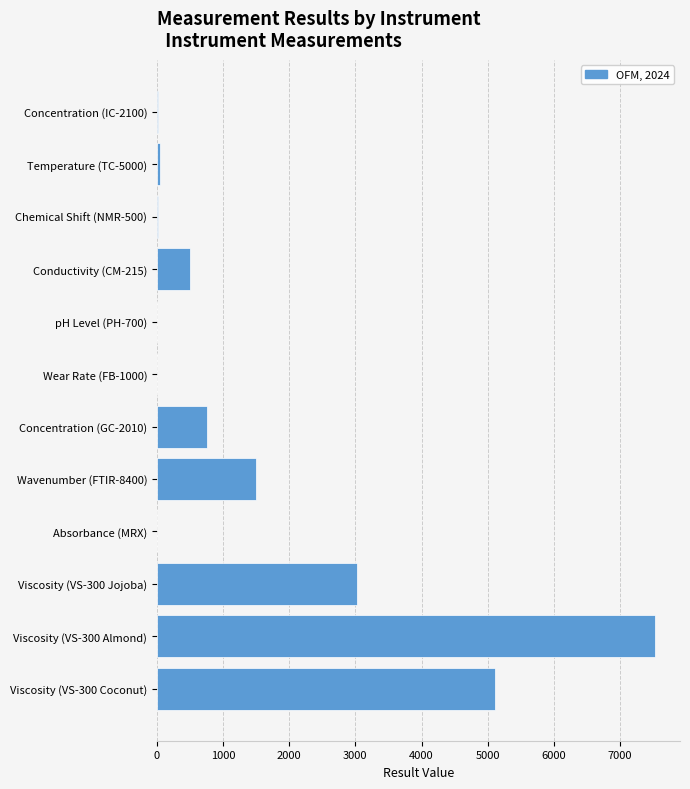

Is it true that the value at Wavenumber (FTIR-8400) is 1500.0?

True